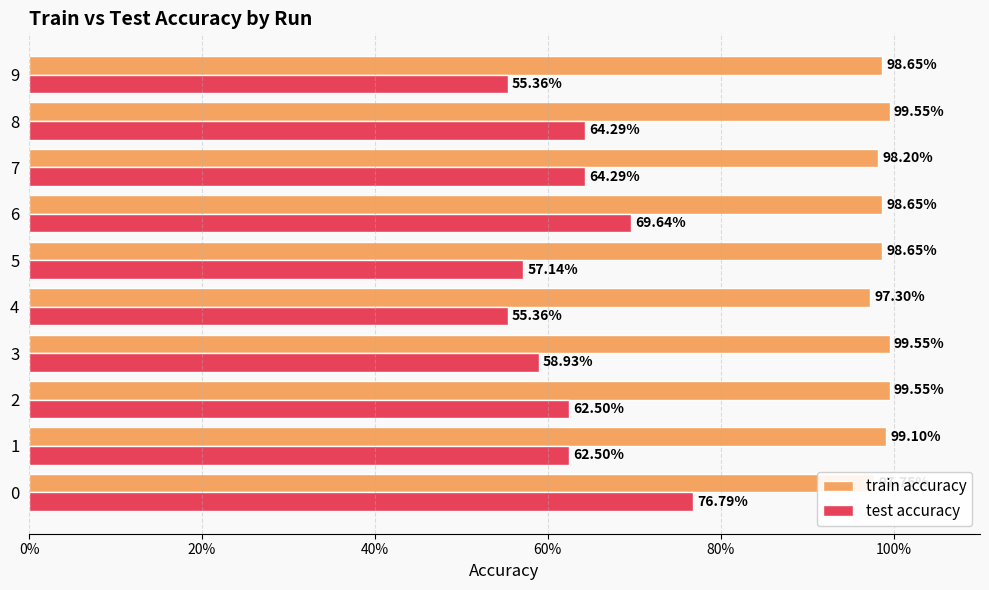

Which series has the largest total across all categories?

train accuracy